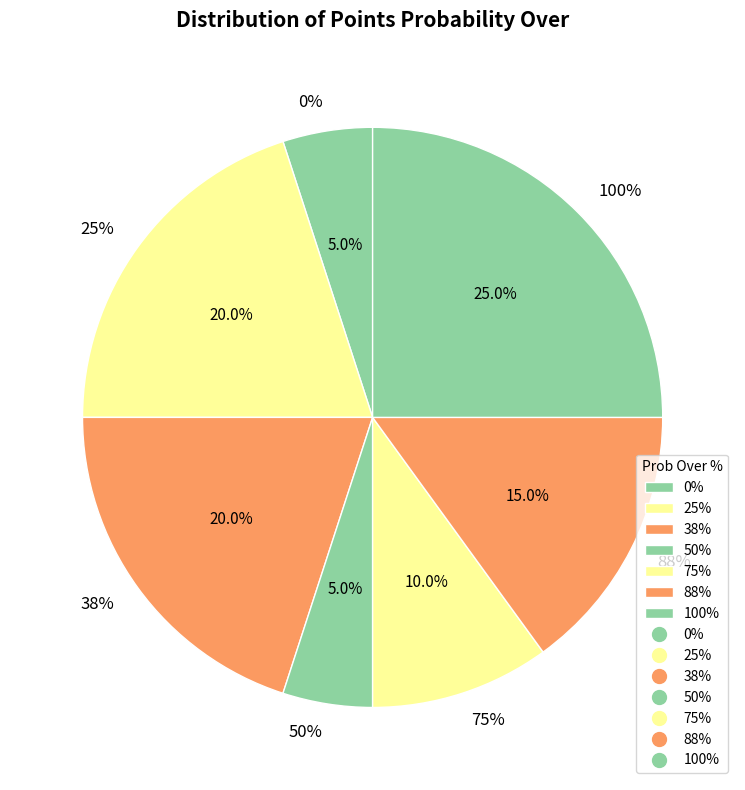

Is it true that 38% is 32% of the pie?

False